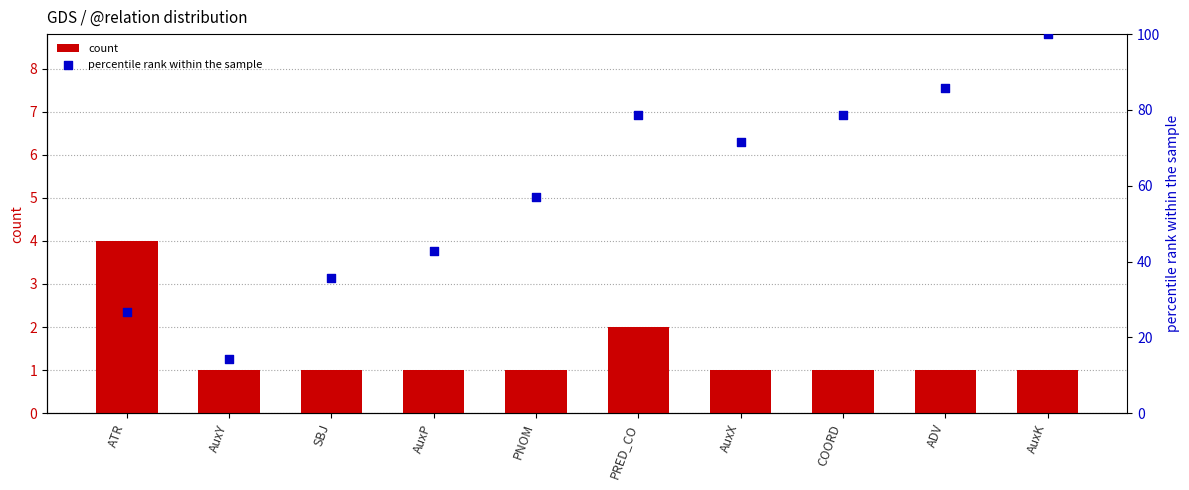

What are all the series names shown in the legend?

count, percentile rank within the sample